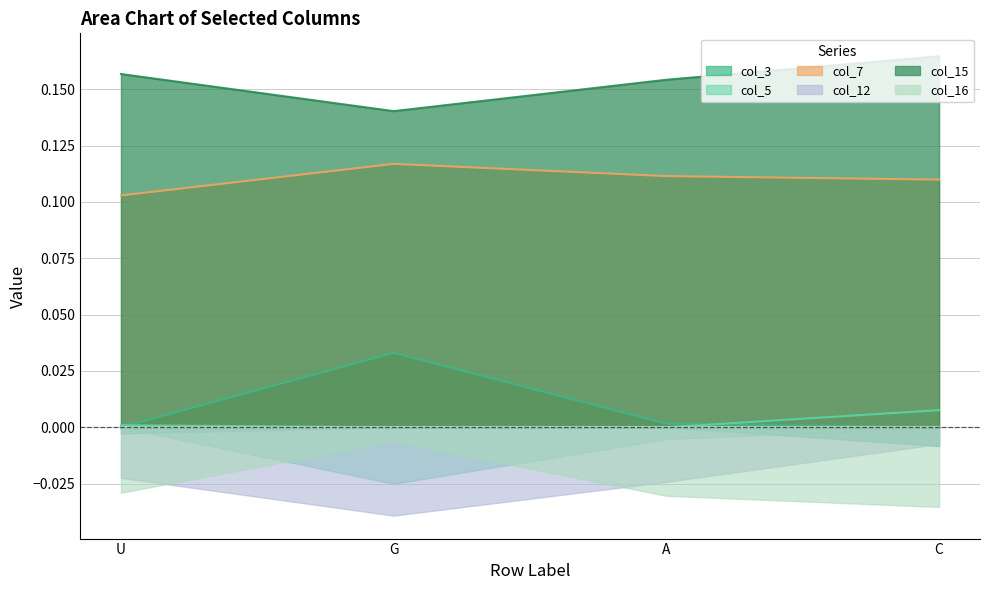

What position from the right is G?

3